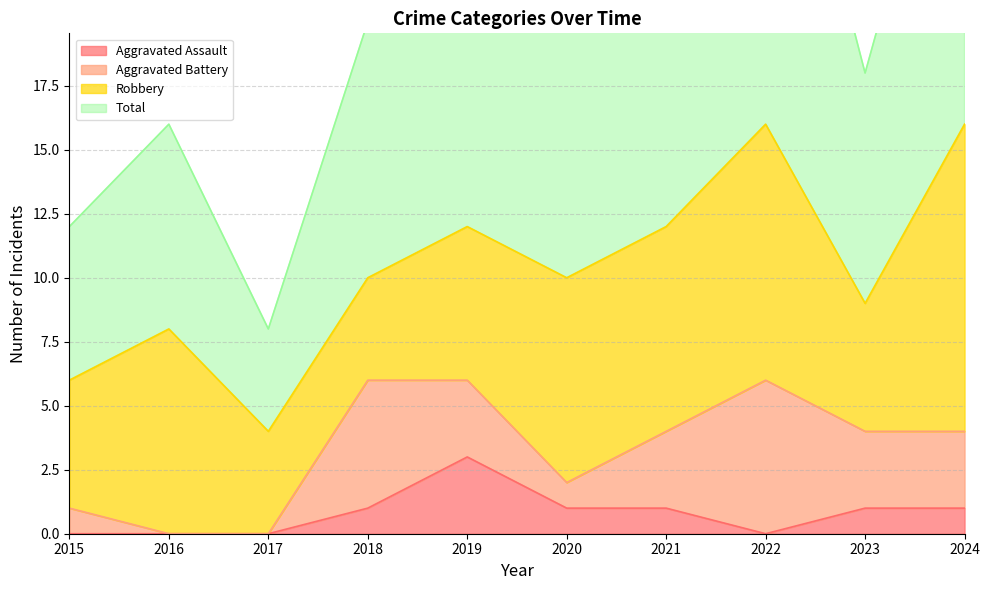

What is the greatest value displayed?

33